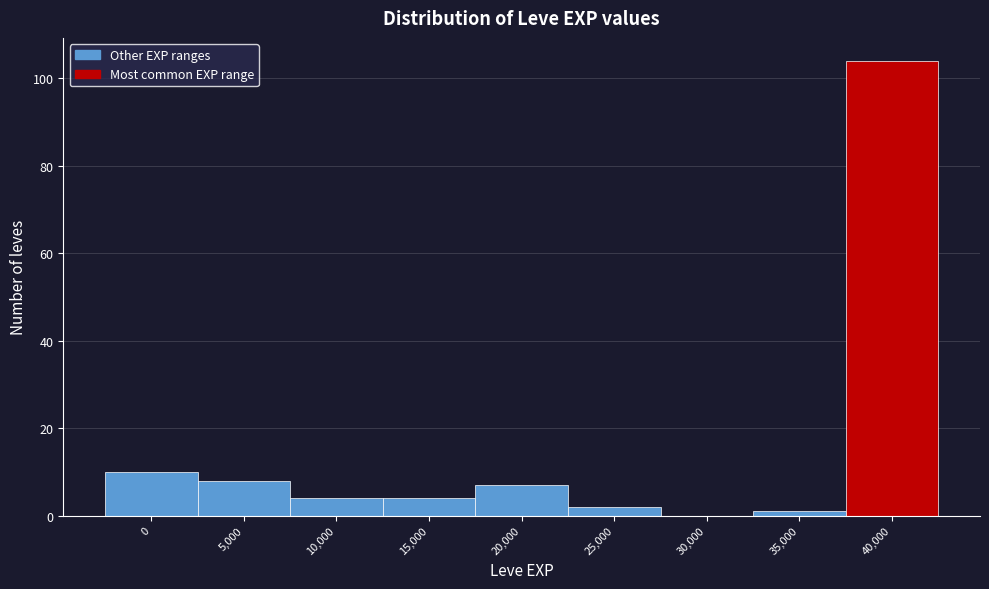

Reading left to right, transcribe all the data shown in this chart.

0=10	5,000=8	10,000=4	15,000=4	20,000=7	25,000=2	30,000=0	35,000=1	40,000=104